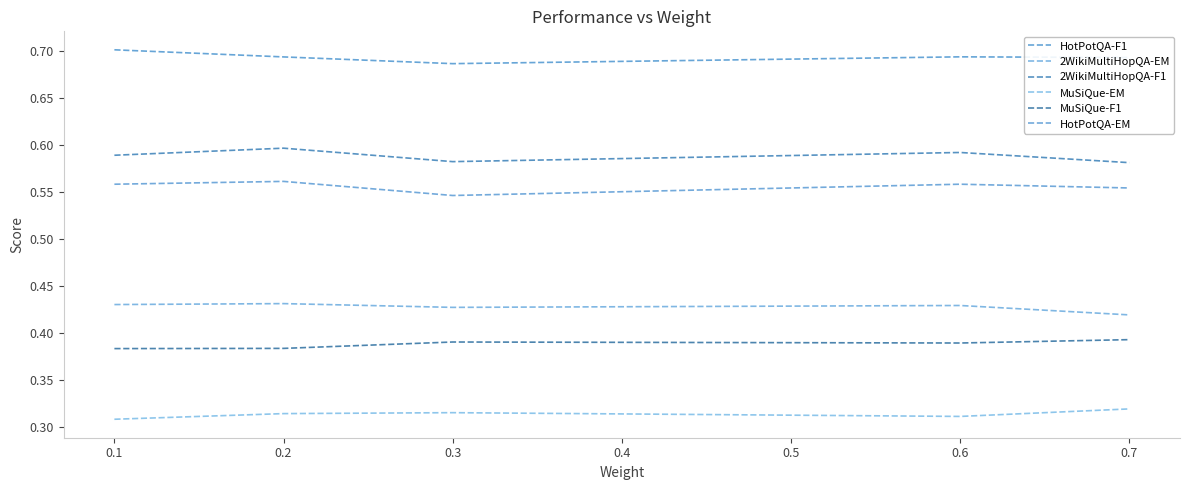

True or false: HotPotQA-F1 and 2WikiMultiHopQA-EM intersect in this chart.

False